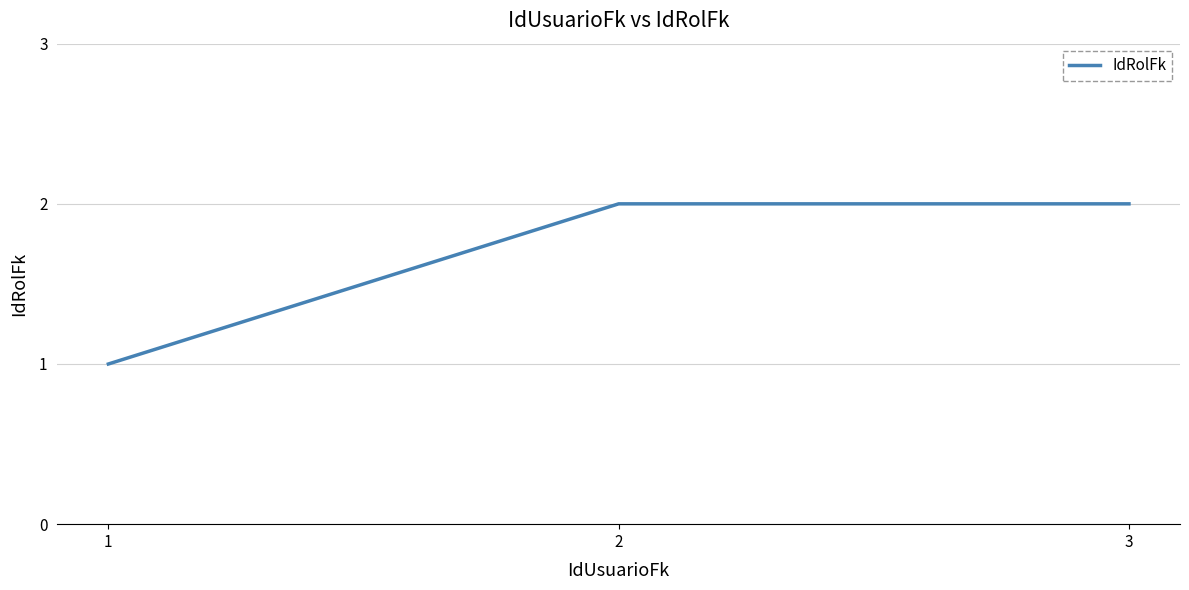

How many values are below 2?

1